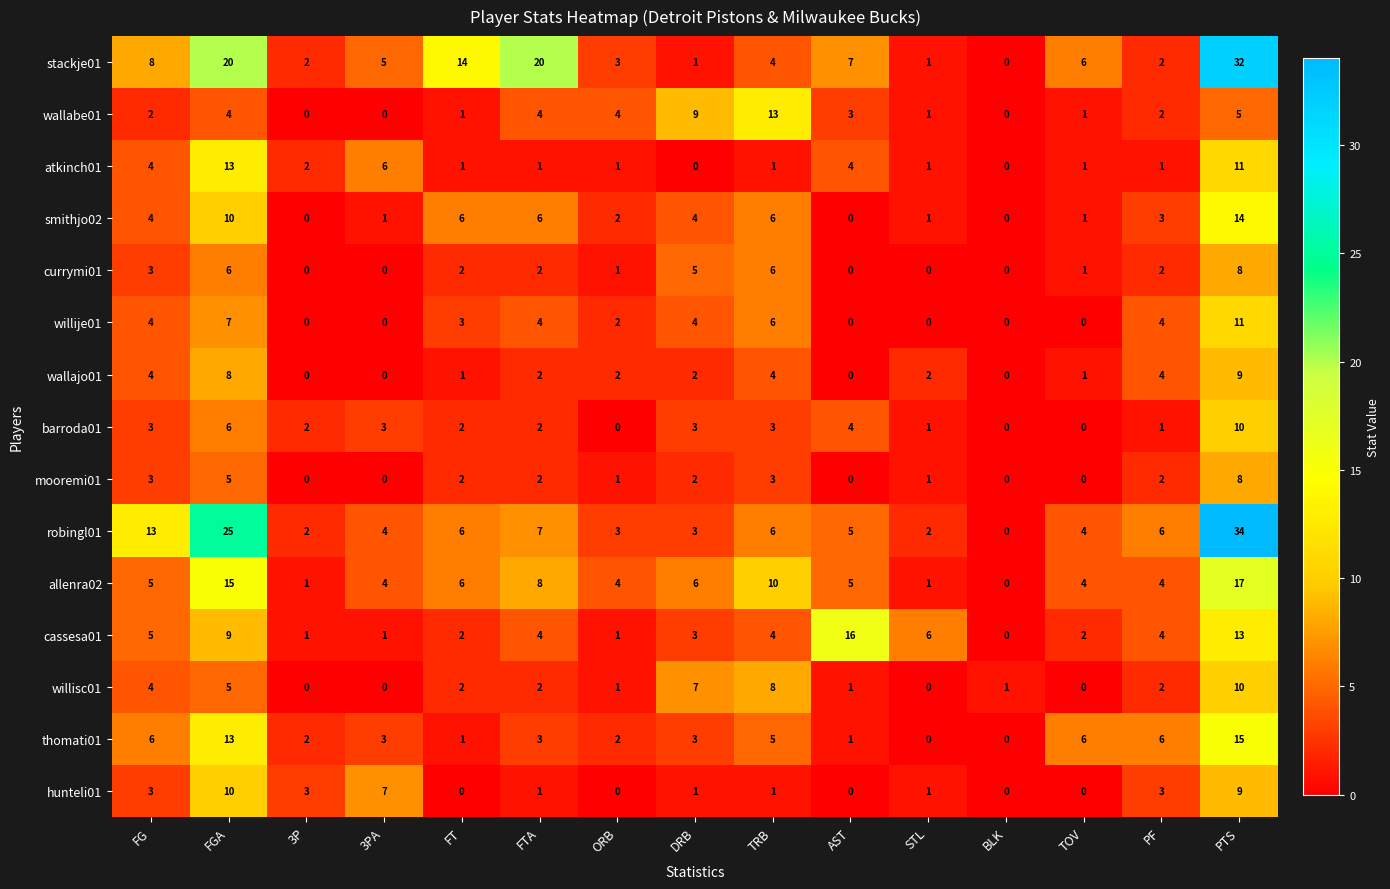

Which series has the largest range (max minus min)?

robingl01